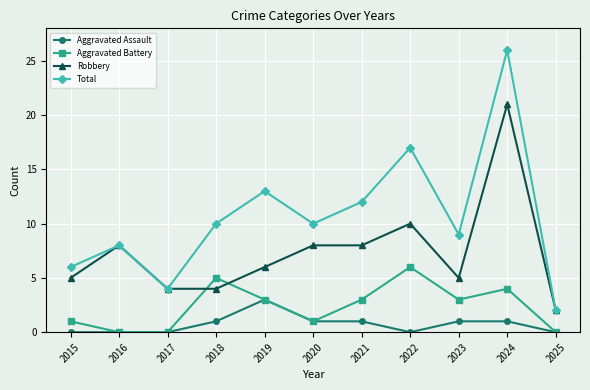

Reading left to right, list all the values displayed in this chart.

Aggravated Assault: 2015=0	2016=0	2017=0	2018=1	2019=3	2020=1	2021=1	2022=0	2023=1	2024=1	2025=0
Aggravated Battery: 2015=1	2016=0	2017=0	2018=5	2019=3	2020=1	2021=3	2022=6	2023=3	2024=4	2025=0
Robbery: 2015=5	2016=8	2017=4	2018=4	2019=6	2020=8	2021=8	2022=10	2023=5	2024=21	2025=2
Total: 2015=6	2016=8	2017=4	2018=10	2019=13	2020=10	2021=12	2022=17	2023=9	2024=26	2025=2